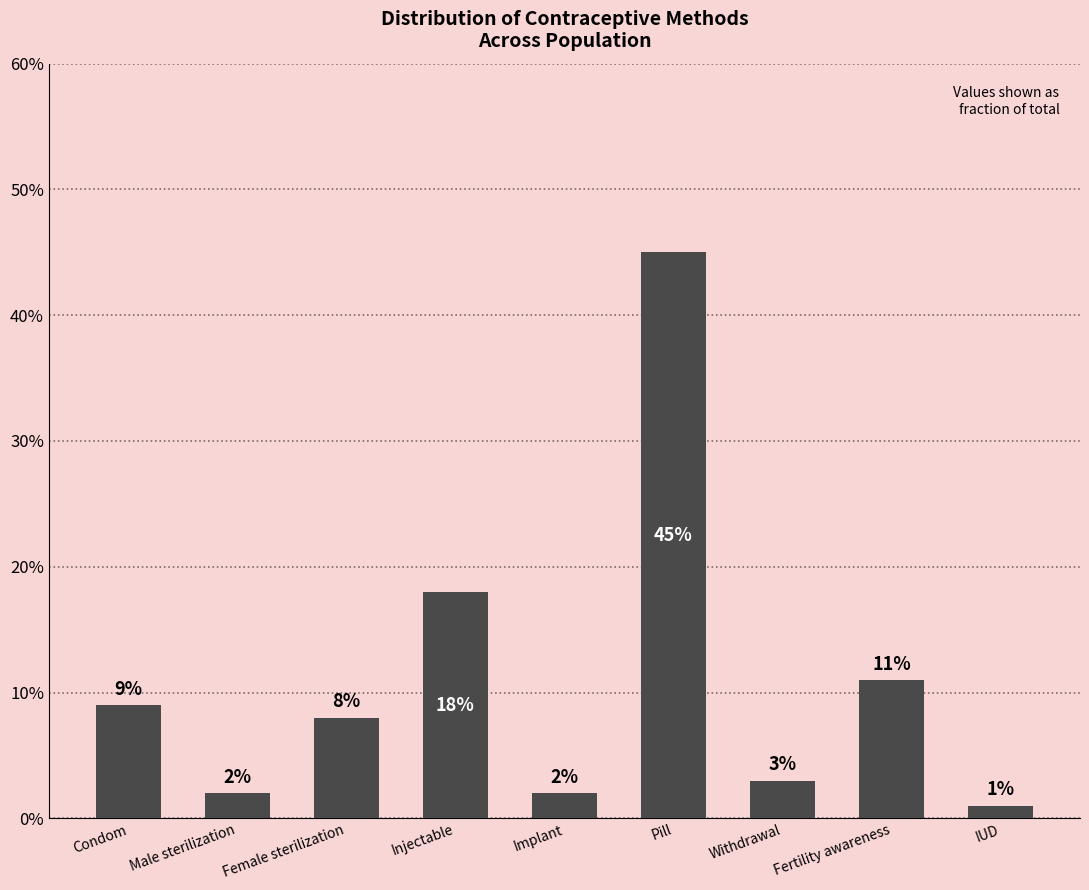

Which category has the lowest value across all series?

IUD